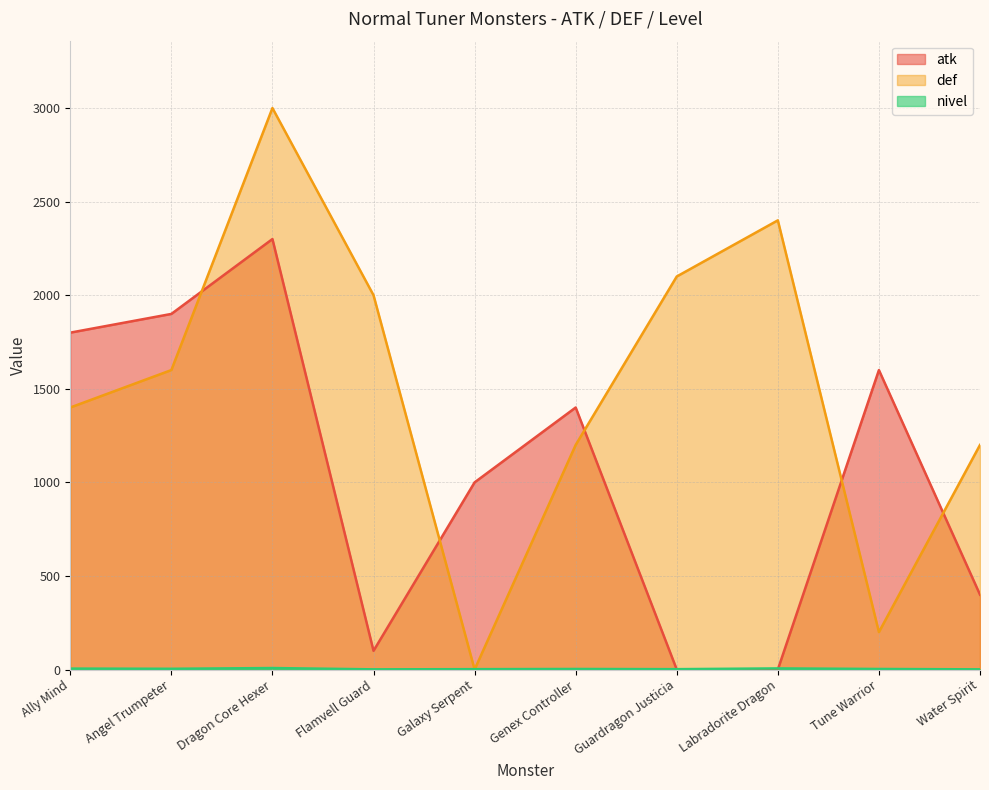

Which category has the lowest value in the atk series?

Guardragon Justicia